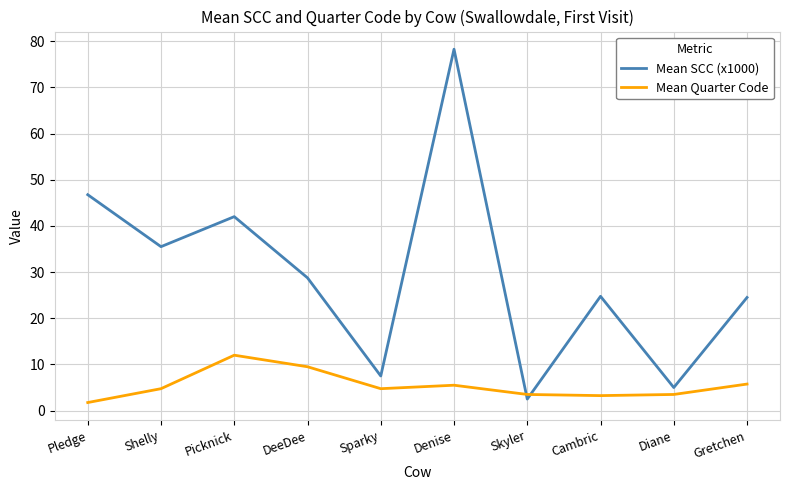

Which series has the widest spread of values?

Mean SCC (x1000)